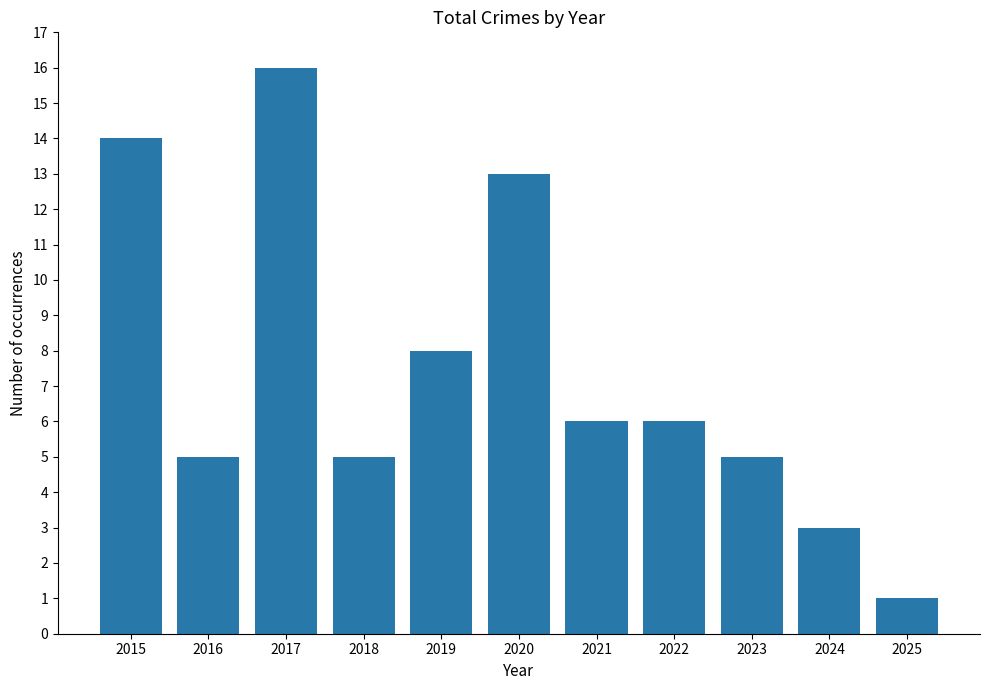

How many data points does each series have?

11